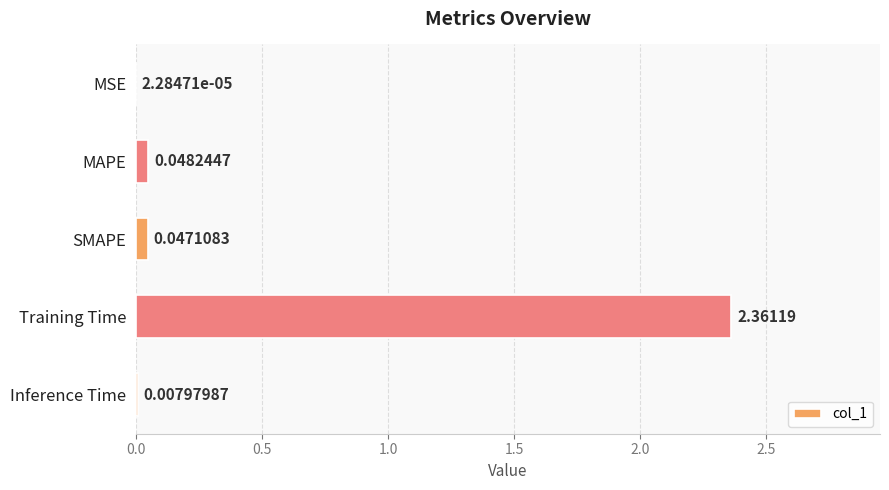

Which label corresponds to the largest value in the chart?

Training Time